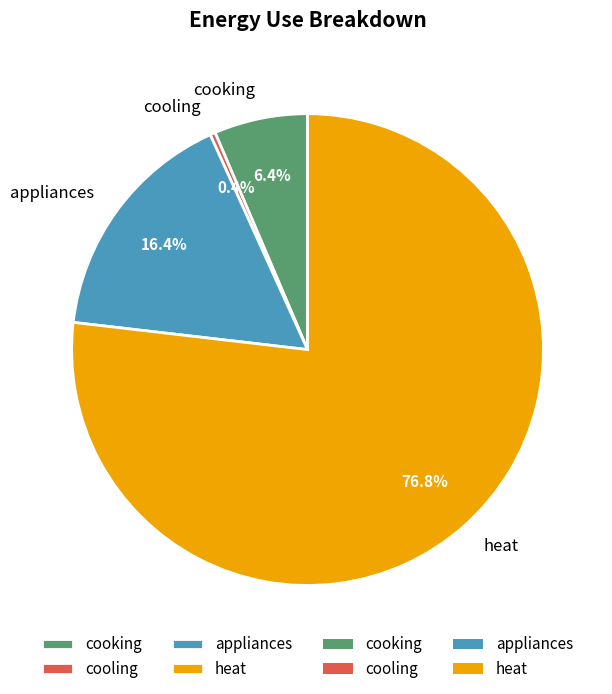

Between heat and cooling, which is larger?

heat